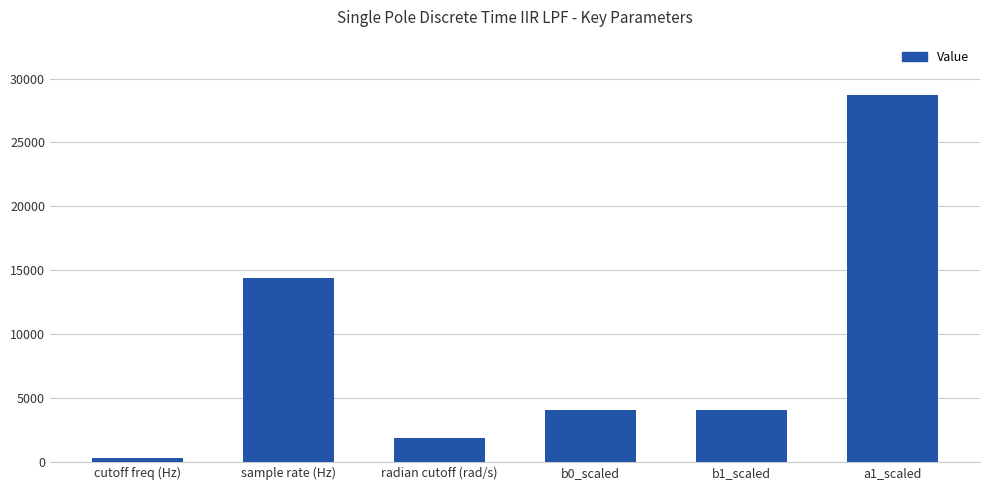

What is the value of the 3rd bar from the left?

1885.0